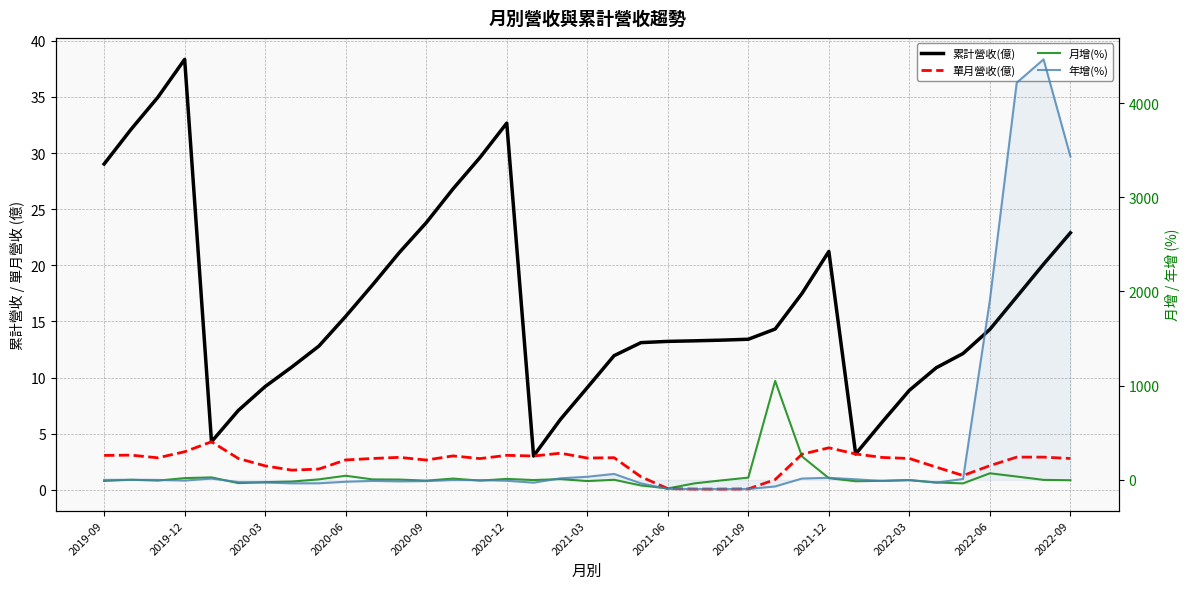

Is the value of 年增(%) at 2020-03 greater than the value of 月增(%) at 24?

No